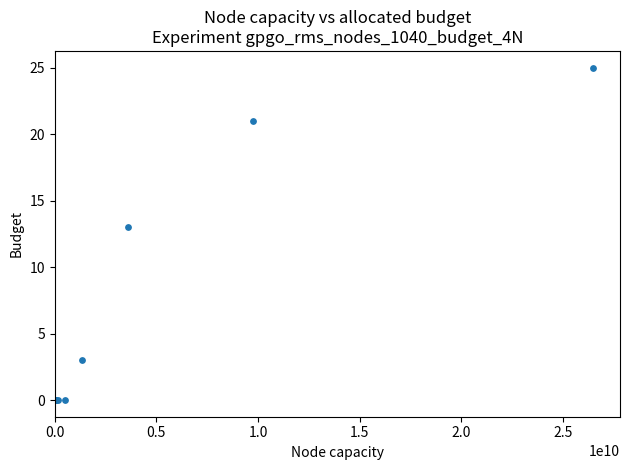

What Y value in the scatter plot is closest to 12?

13